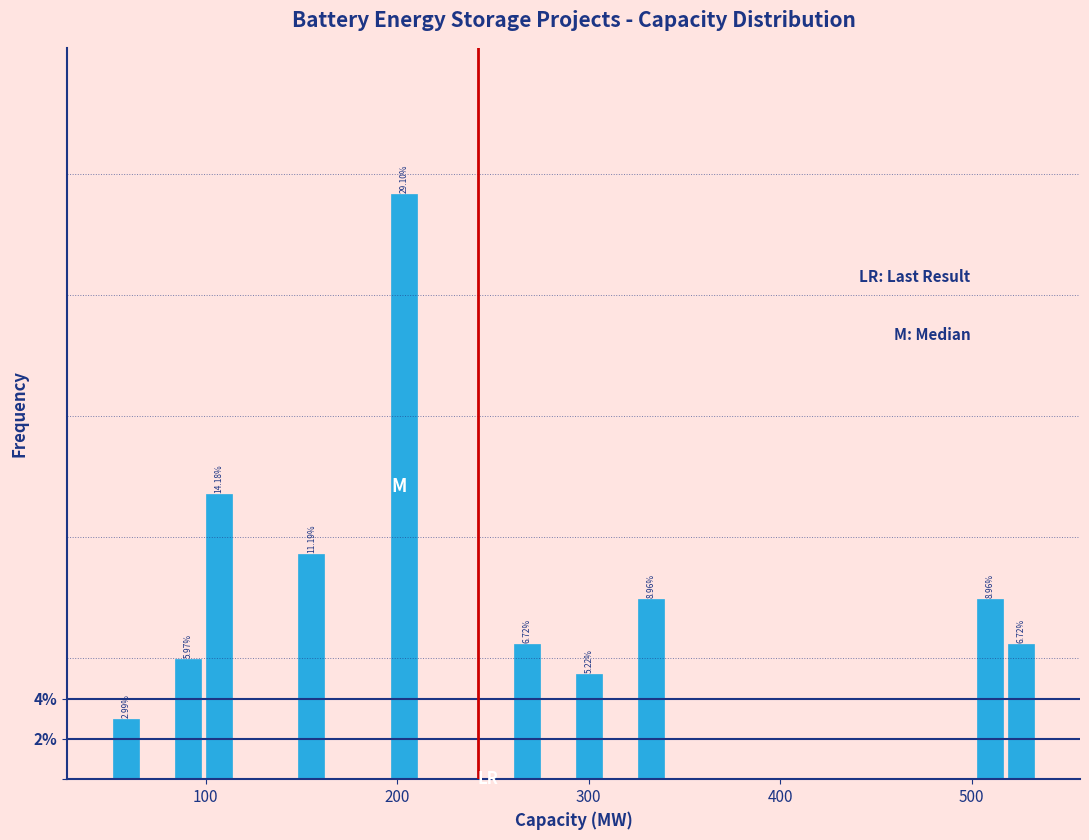

Around what value on the x-axis is the tallest bar? Give the approximate position of its centre, as read against the axis.

200